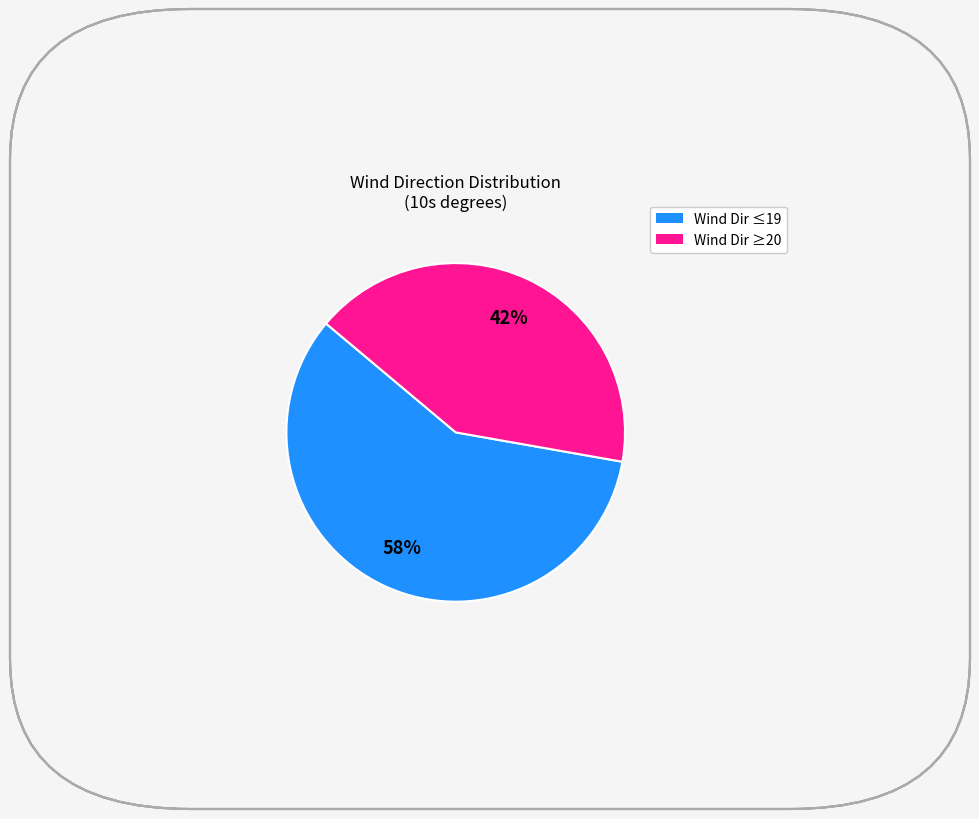

Is there a majority slice in this chart?

Yes